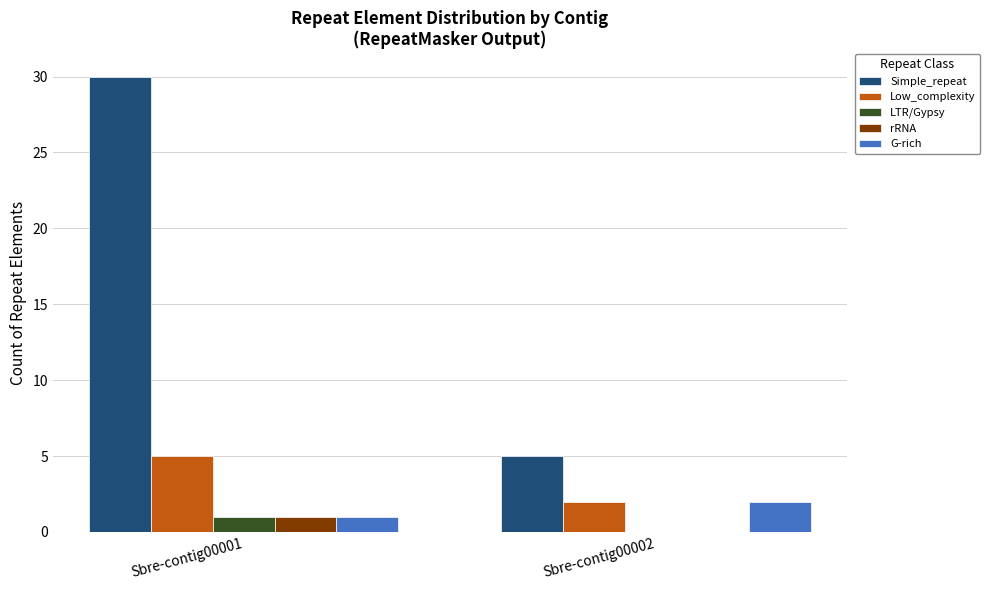

At which category is the sum across all series the highest?

Sbre-contig00001